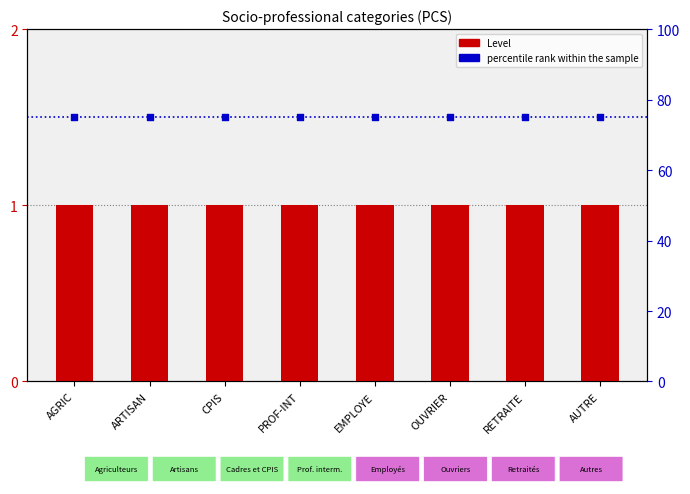

Which series has the largest total across all categories?

percentile rank within the sample